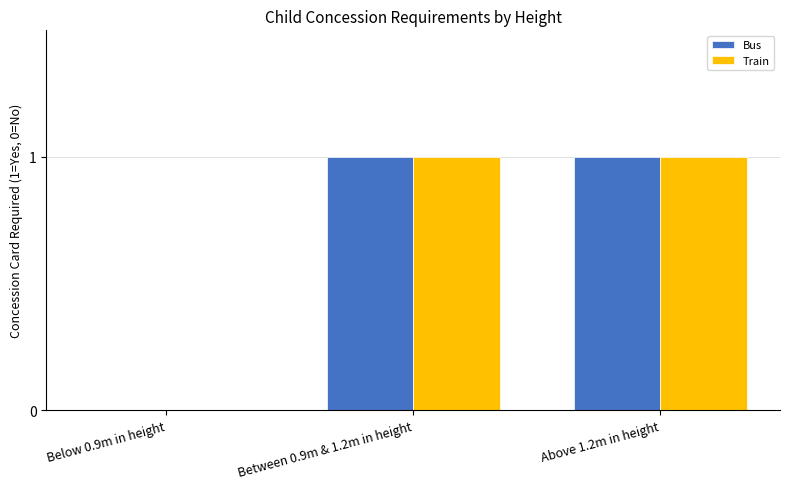

True or false: Bus has a value of 1 at Between 0.9m & 1.2m in height.

True